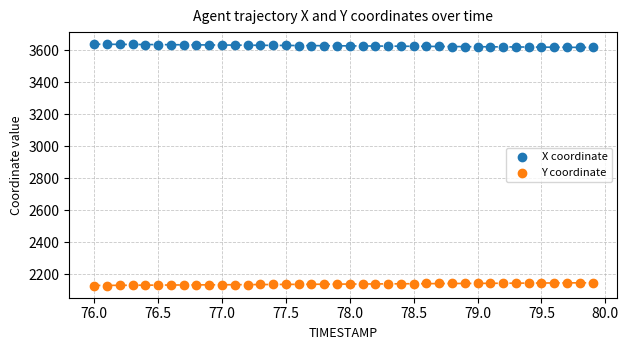

Which series reaches the maximum Y coordinate?

X coordinate